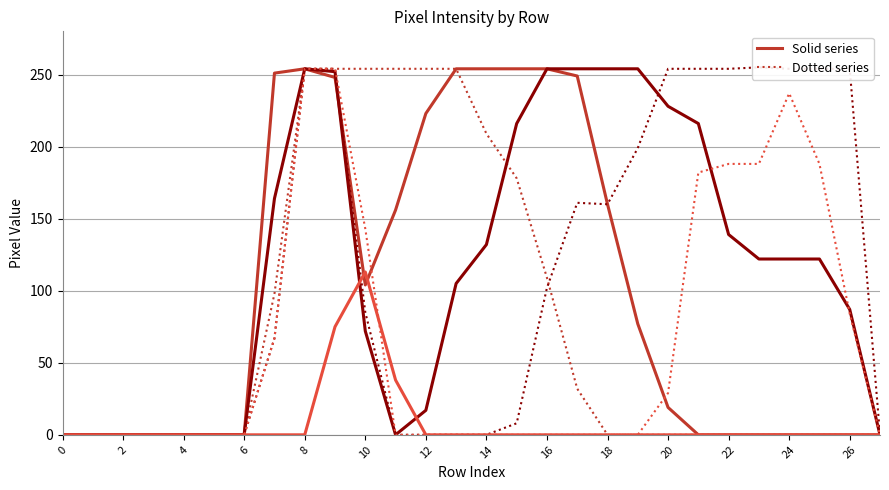

What is the difference between the col_14 values at 16 and 27?

102